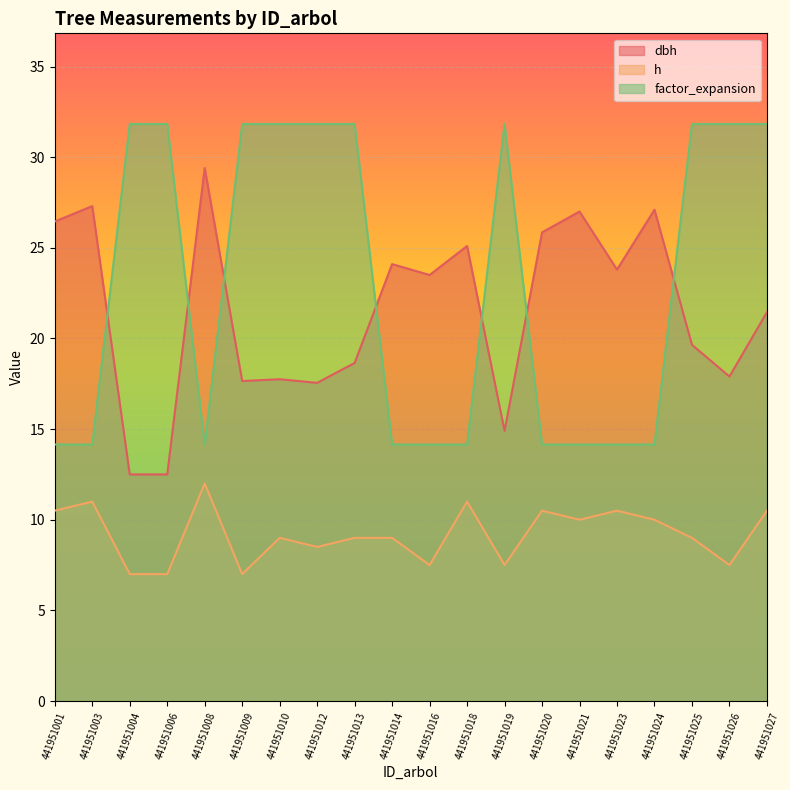

Between 441951014 and 441951009, which is larger?

441951014